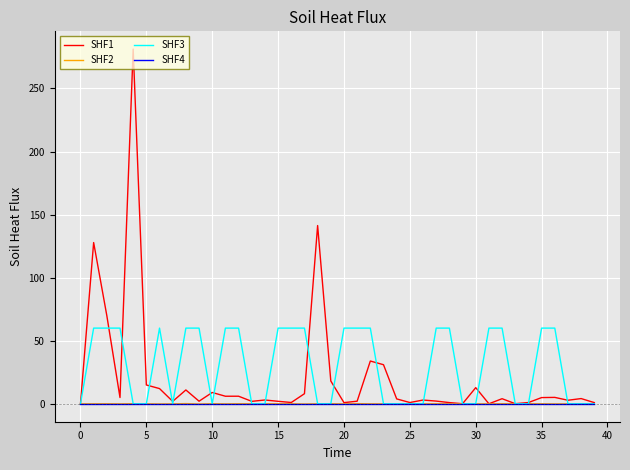

What is the maximum value shown in the chart?

281.2